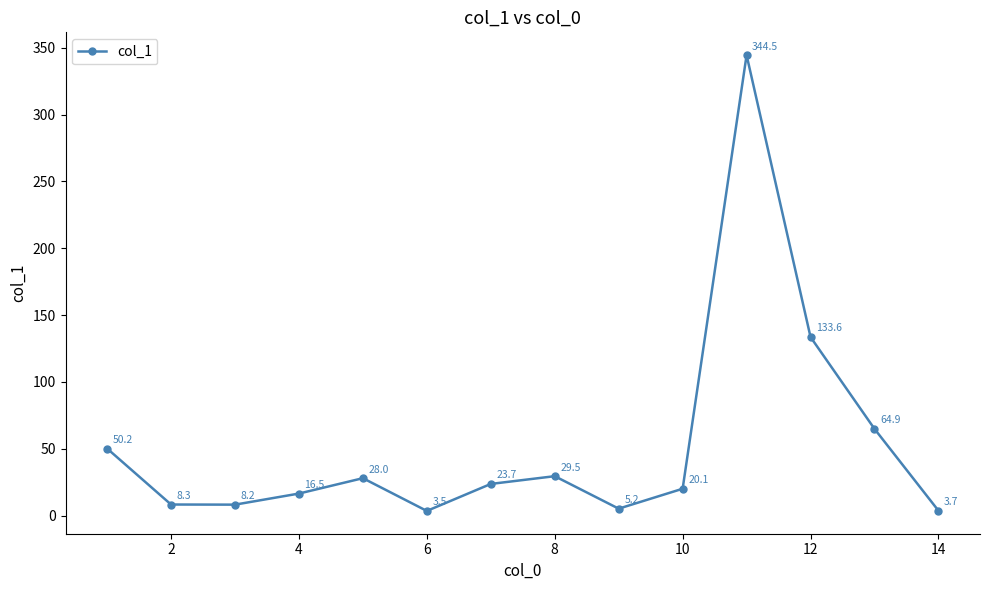

Does the chart display data point markers on the line(s)?

Yes